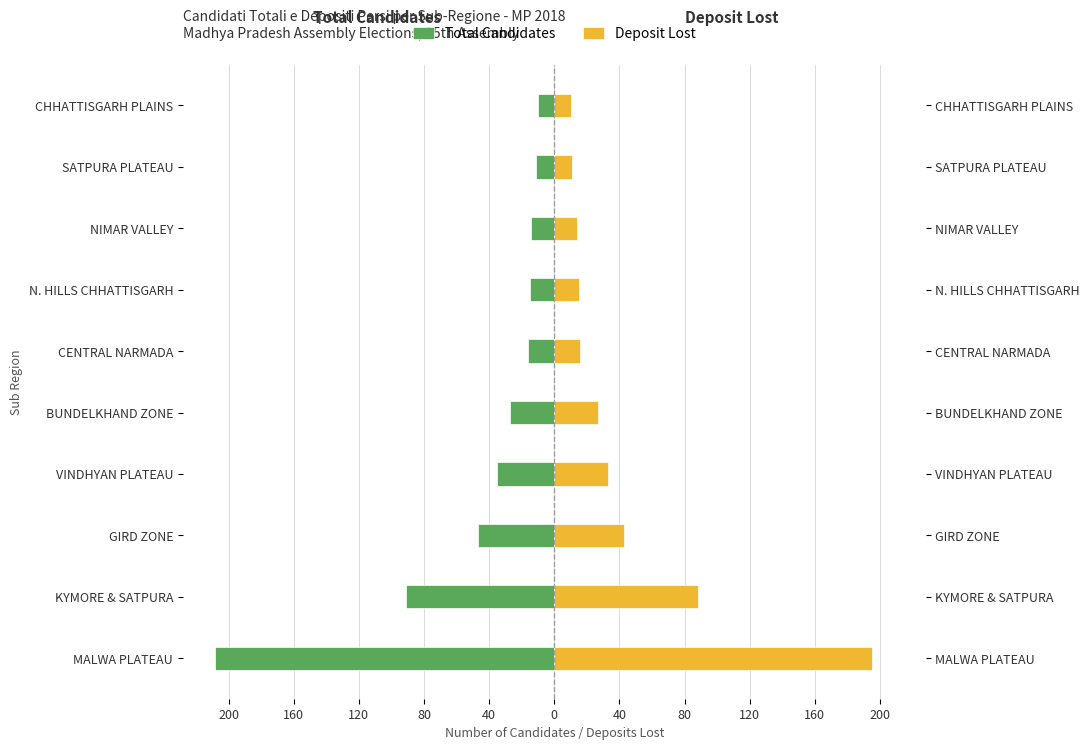

Count the number of categories in the chart.

10